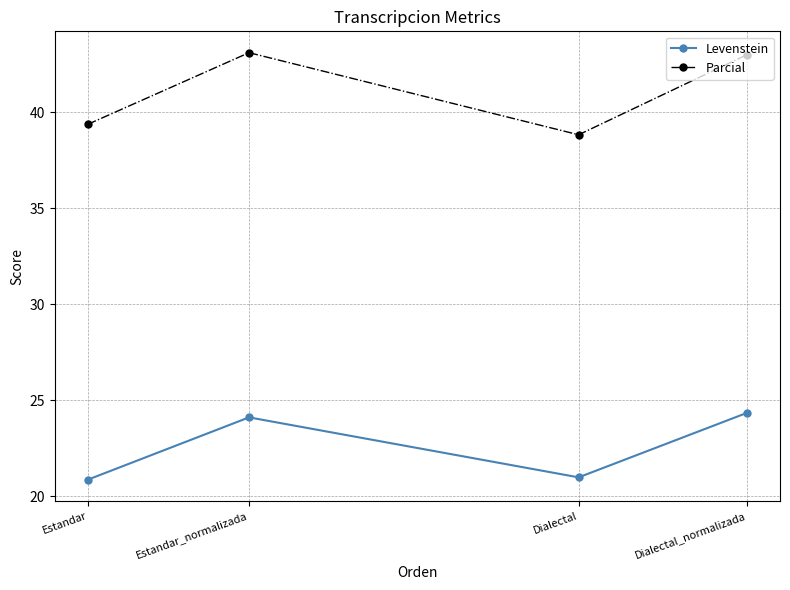

What is the spread (max minus min) of values at Estandar_normalizada?

19.0